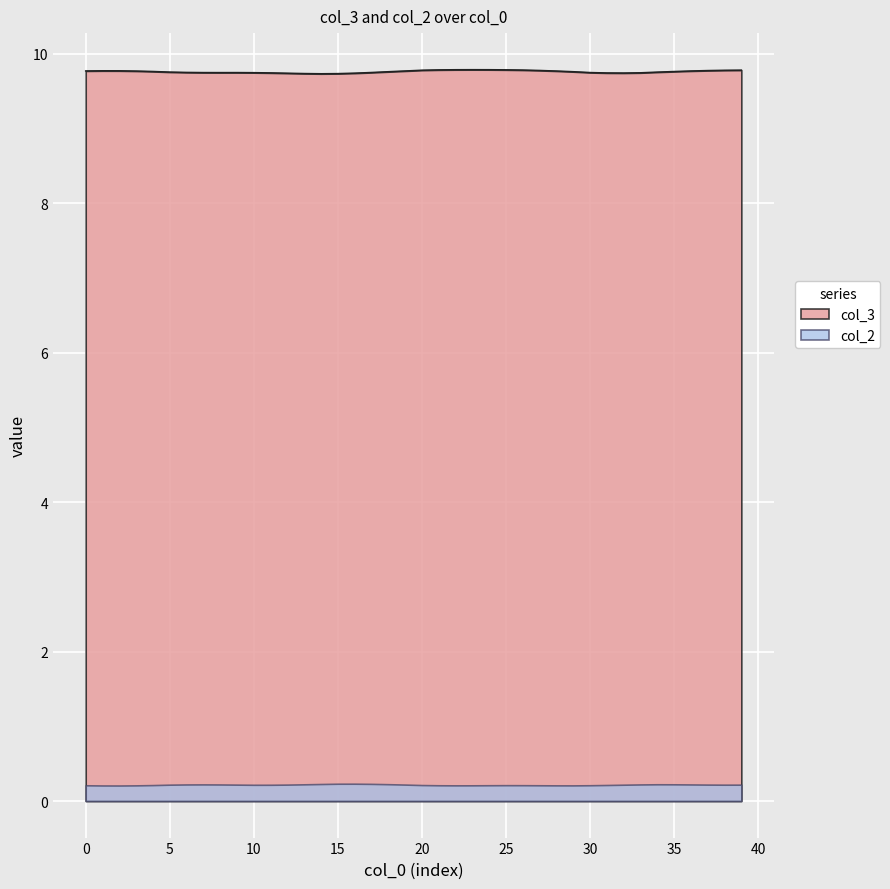

Which label corresponds to the largest value in the chart?

23